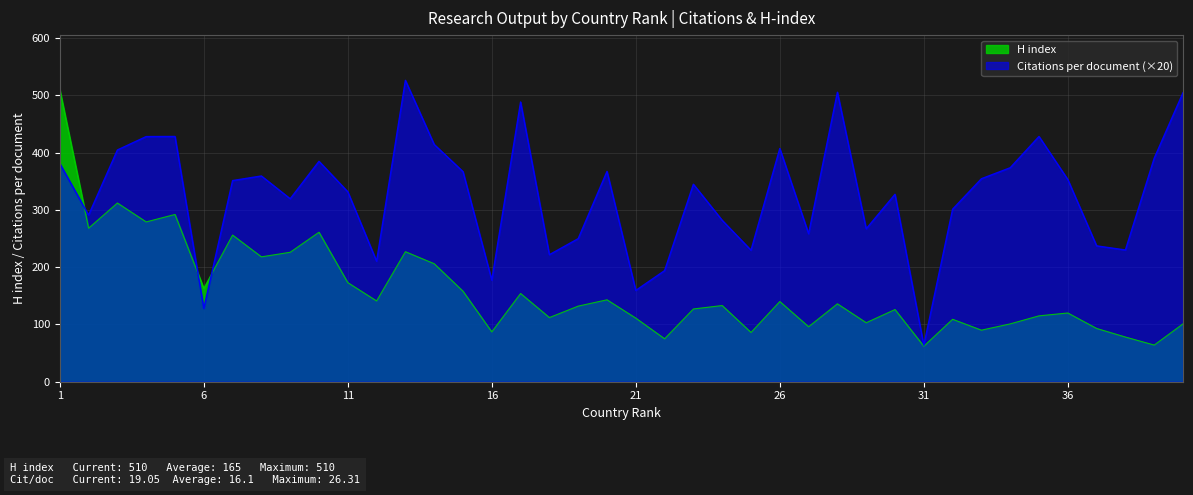

Reading left to right, list all the values displayed in this chart.

Citations per document: 1=381.0	2=291.0	3=404.6	4=428.0	5=428.2	6=128.0	7=351.2	8=359.2	9=319.4	10=384.8	11=331.6	12=210.4	13=526.2	14=414.2	15=366.8	16=177.4	17=488.4	18=221.8	19=249.8	20=367.2	21=159.4	22=194.0	23=344.8	24=281.8	25=229.6	26=407.2	27=258.4	28=505.4	29=267.0	30=327.2	31=63.6	32=301.2	33=354.4	34=373.6	35=428.2	36=353.0	37=237.2	38=230.0	39=390.2	40=504.6
H index: 1=510.0	2=268.0	3=312.0	4=279.0	5=292.0	6=163.0	7=256.0	8=218.0	9=226.0	10=261.0	11=173.0	12=141.0	13=227.0	14=206.0	15=158.0	16=87.0	17=154.0	18=112.0	19=132.0	20=143.0	21=111.0	22=75.0	23=127.0	24=133.0	25=86.0	26=140.0	27=96.0	28=136.0	29=103.0	30=126.0	31=62.0	32=109.0	33=90.0	34=101.0	35=115.0	36=120.0	37=93.0	38=78.0	39=64.0	40=101.0